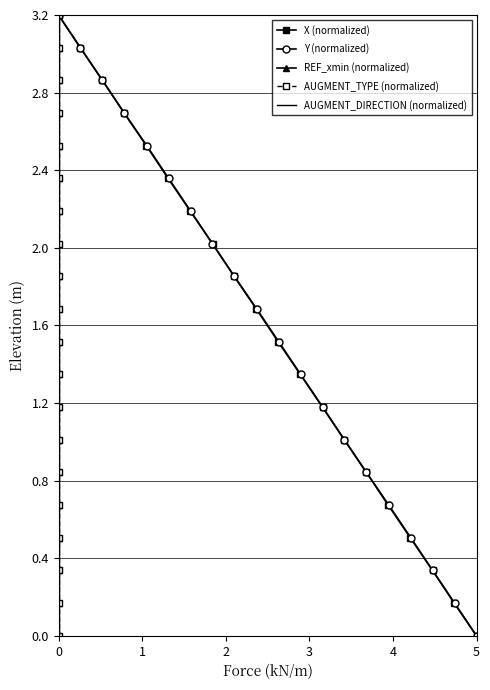

List the series in order of their peak value, highest first.

X (normalized), Y (normalized), REF_xmin (normalized), AUGMENT_TYPE (normalized), AUGMENT_DIRECTION (normalized)